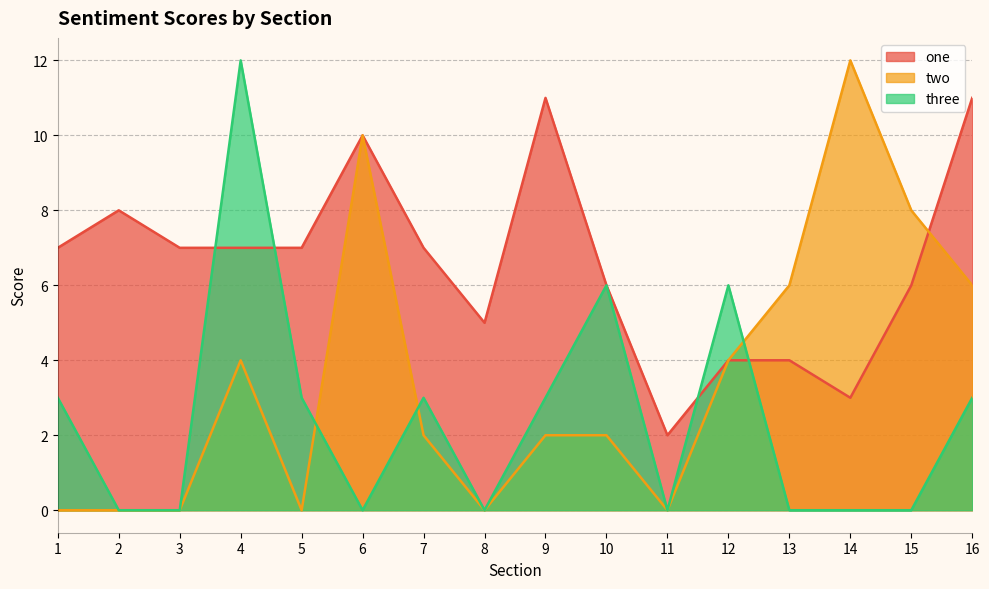

Count the two values in the range 0 to 6.

13